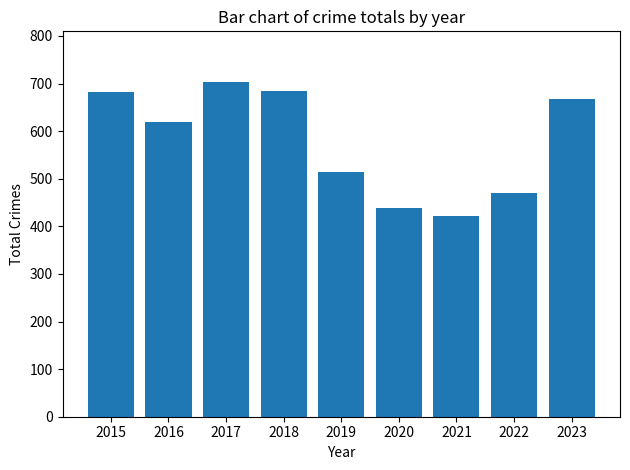

What is the change in value from 2018 to 2020?

-247